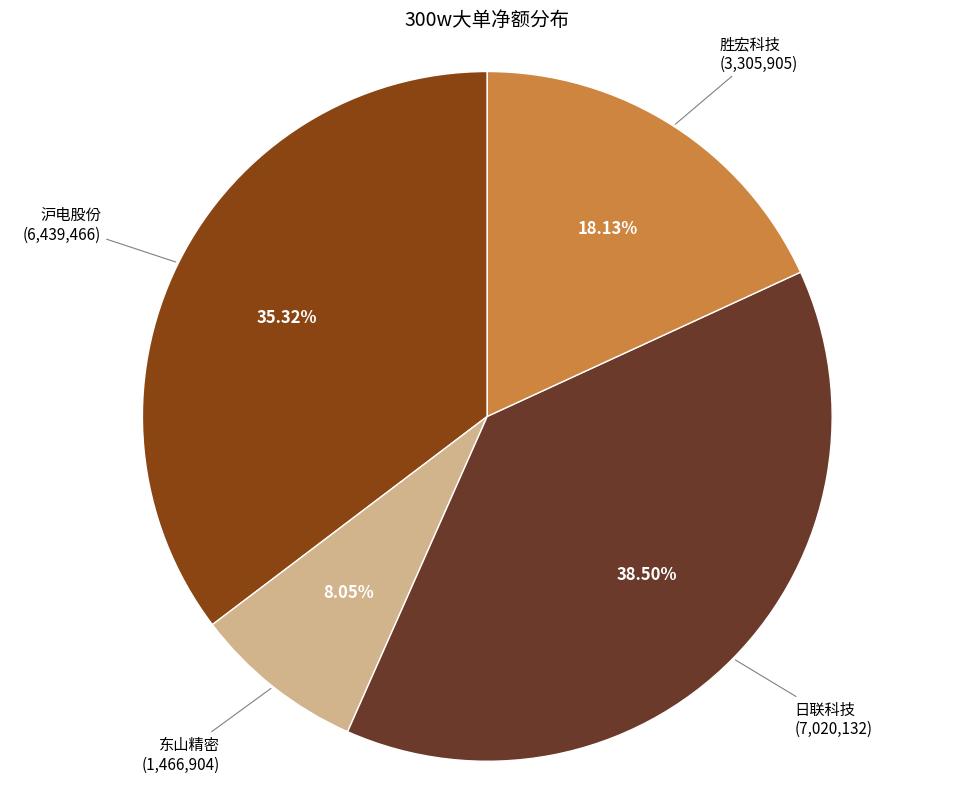

Is there any slice that represents more than half of the pie?

No